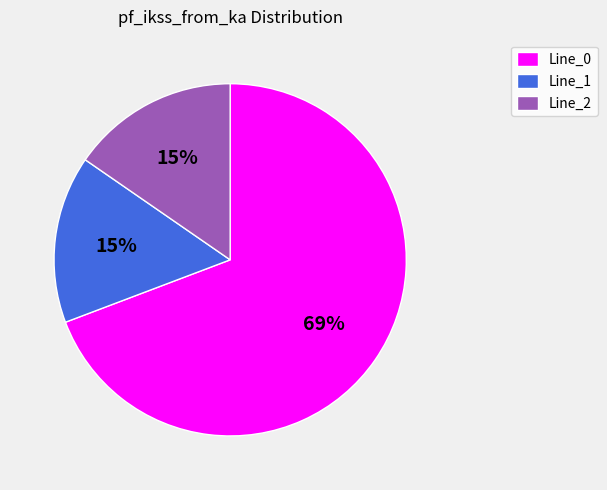

The Line_1 slice represents 30% of the pie. True or false?

False